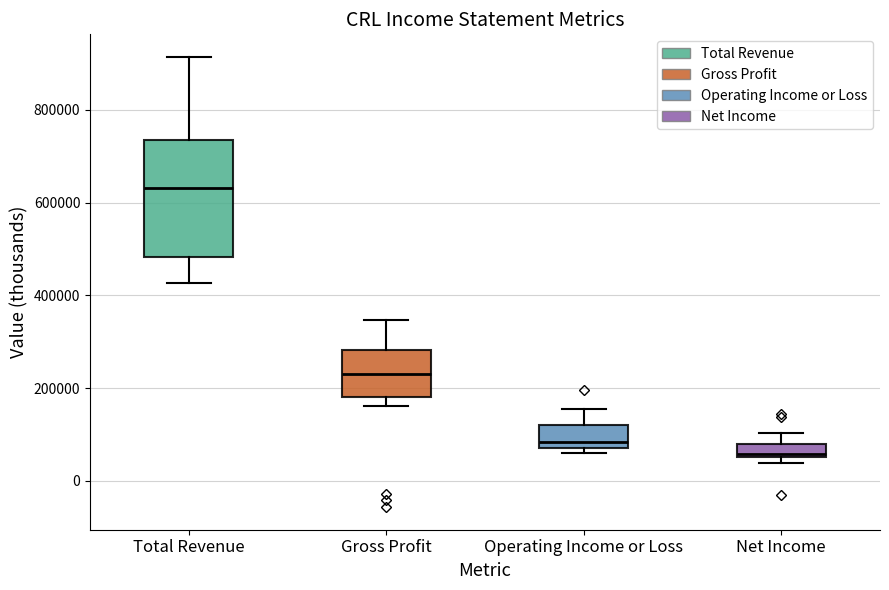

Which box's median line is the lowest?

Net Income